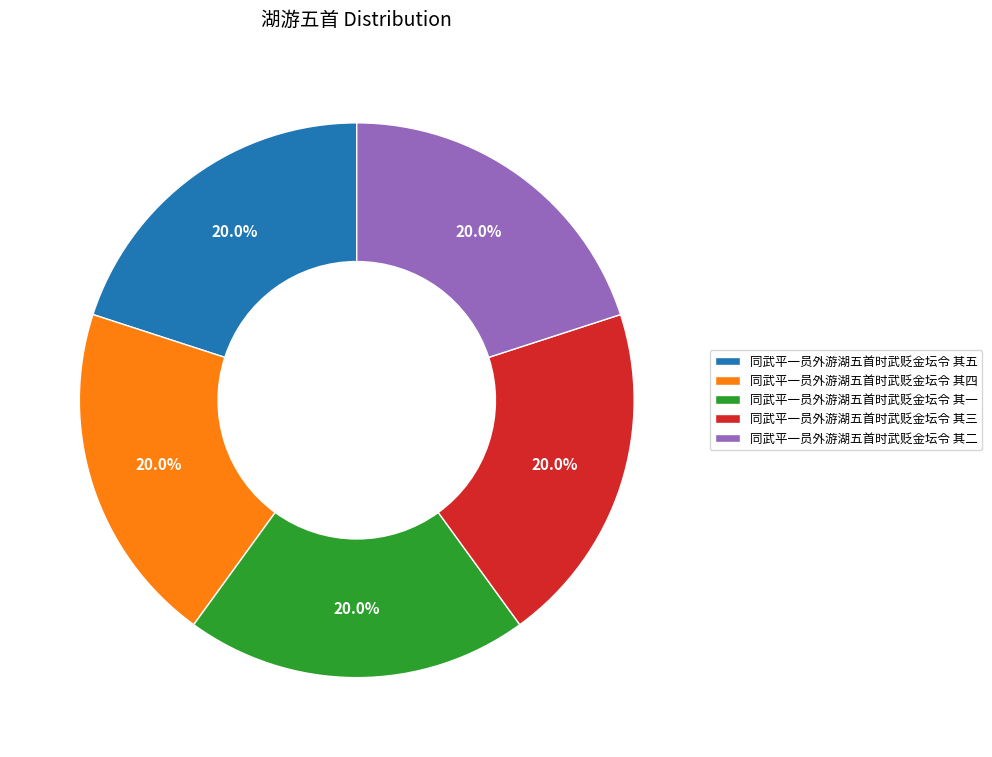

What is the ratio of the value at 同武平一员外游湖五首时武贬金坛令 其一 to the value at 同武平一员外游湖五首时武贬金坛令 其五?

1.0